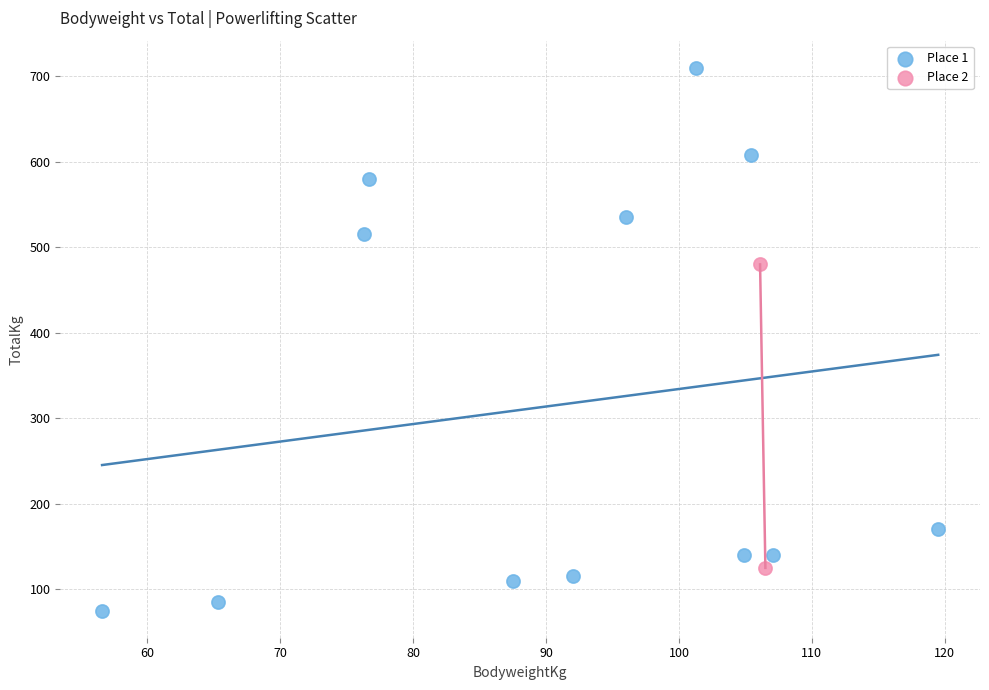

What are all the series names shown in the legend?

Place 1, Place 2